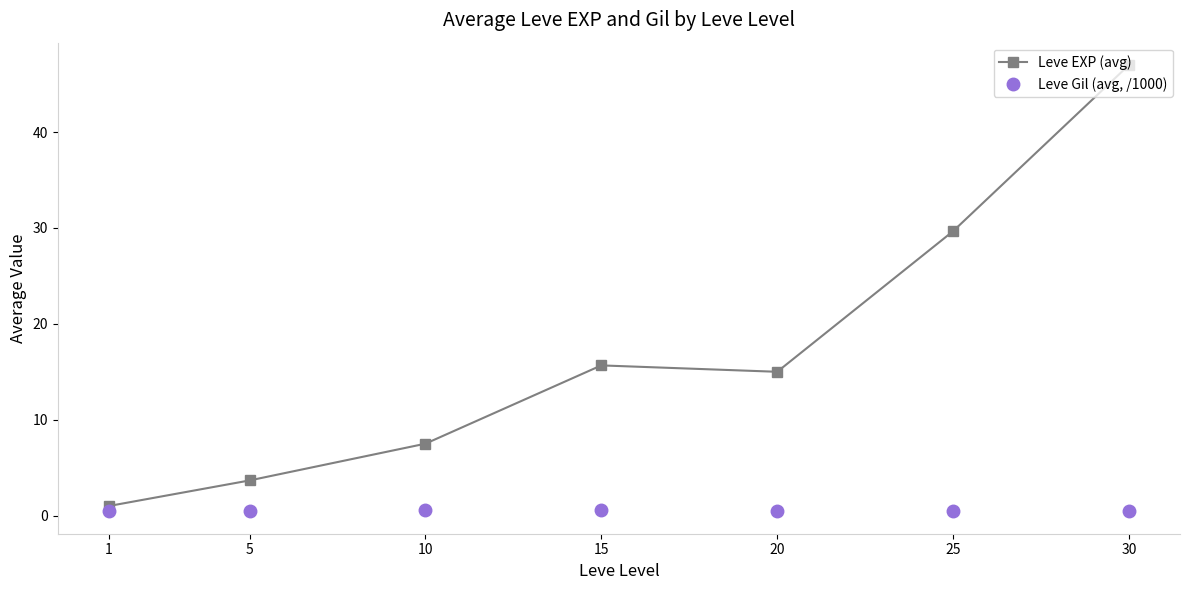

How many data points in Leve EXP (avg) are less than 15?

3